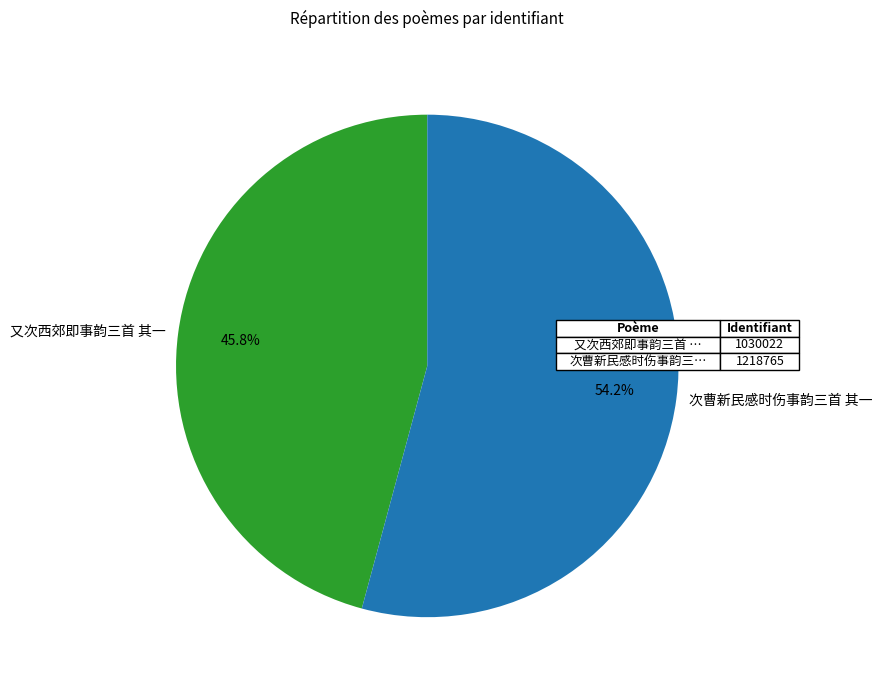

Count the number of slices in the pie.

2